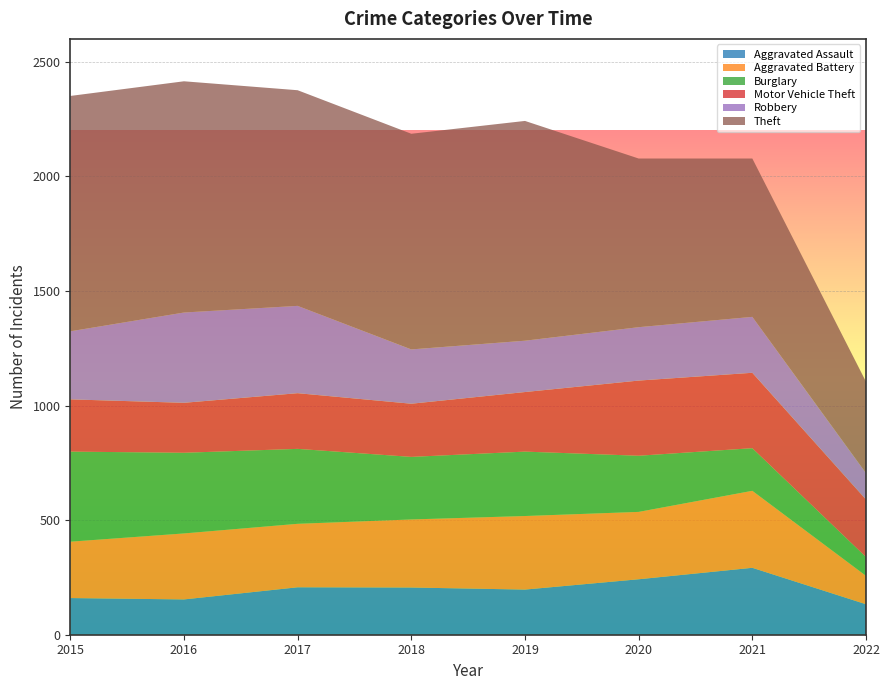

Reading left to right, what are all the values shown in this chart?

Aggravated Assault: 160	154	207	206	197	242	292	133
Aggravated Battery: 246	288	277	297	321	294	336	124
Burglary: 393	352	327	273	281	245	186	82
Motor Vehicle Theft: 228	218	243	232	260	328	329	251
Robbery: 297	394	381	237	224	233	244	115
Theft: 1027	1009	941	941	959	736	691	399